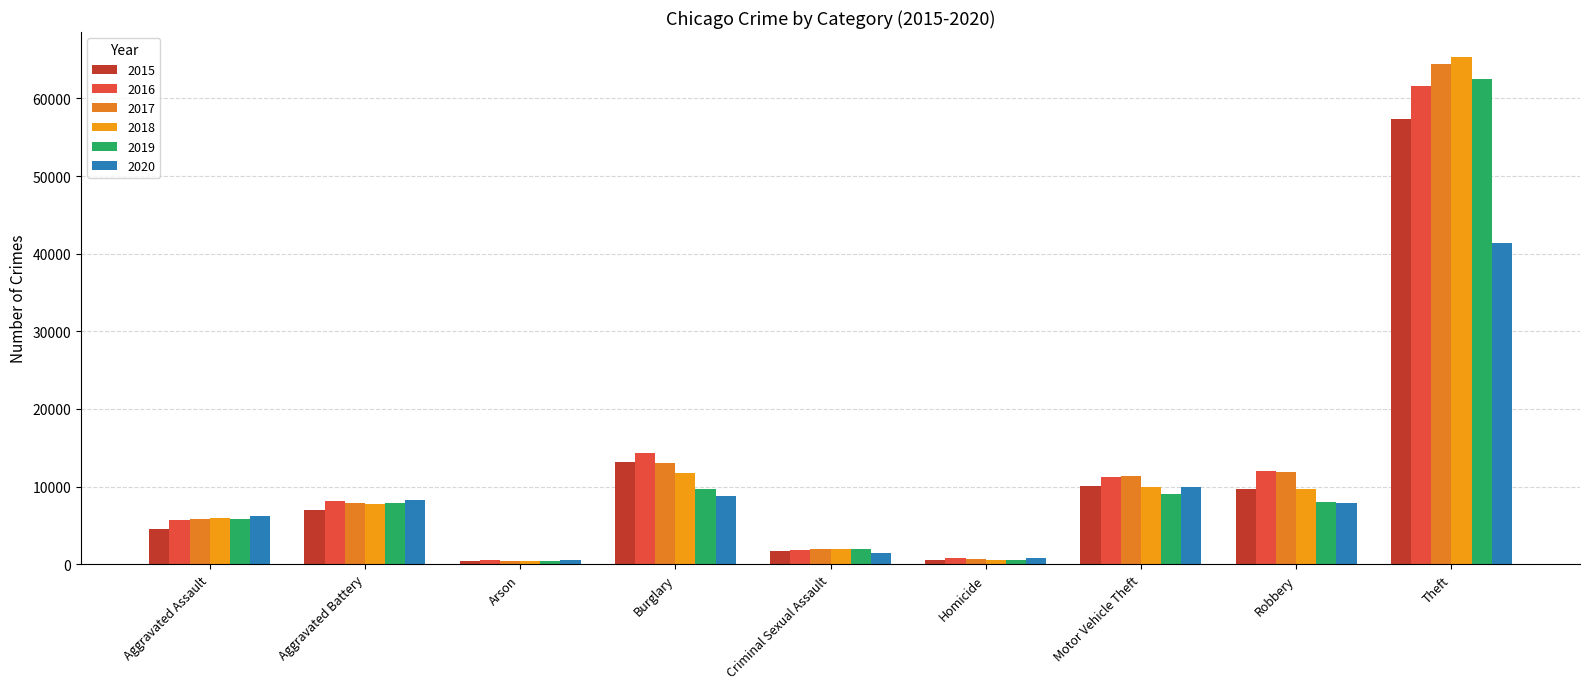

How many bars are there in each group?

6